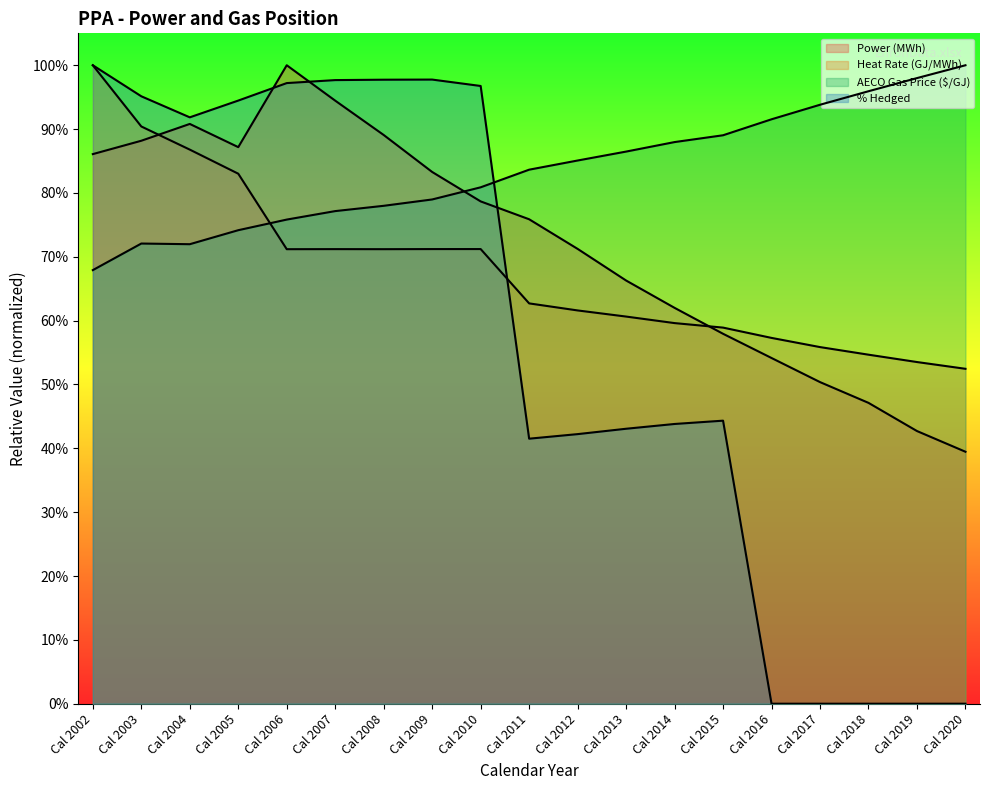

What is the greatest value displayed?

100.0